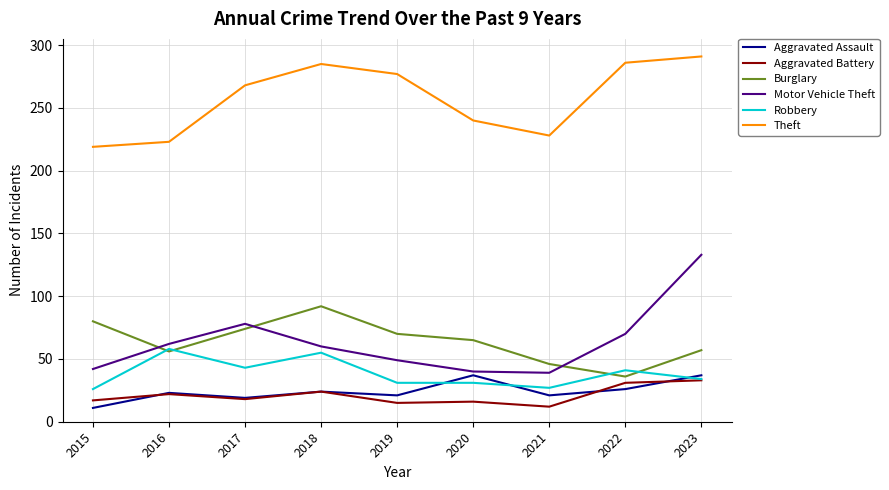

What is the maximum value for Robbery?

58